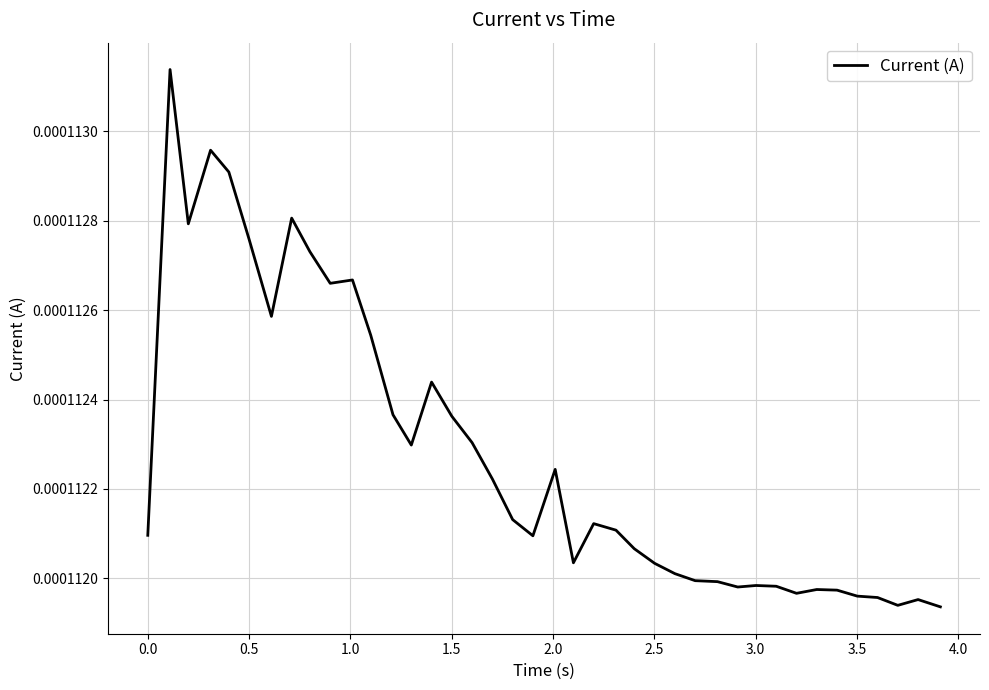

Does the chart have visible grid lines?

Yes